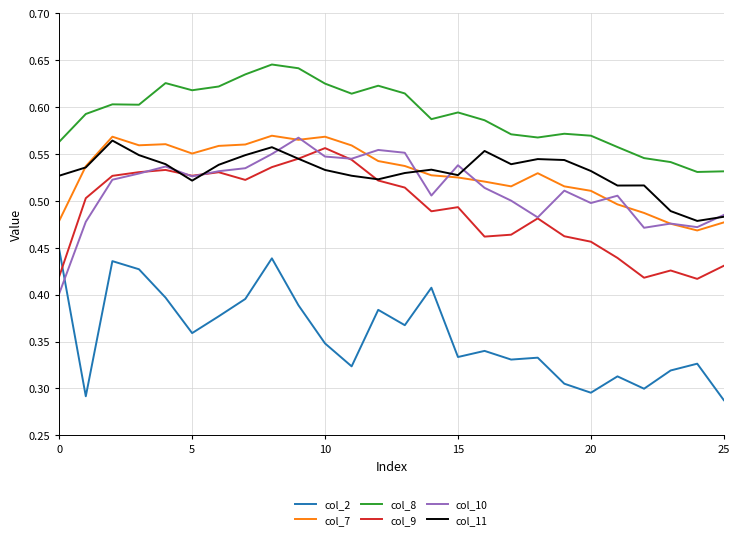

In col_8, how many points are higher than both neighbors (excluding endpoints)?

6